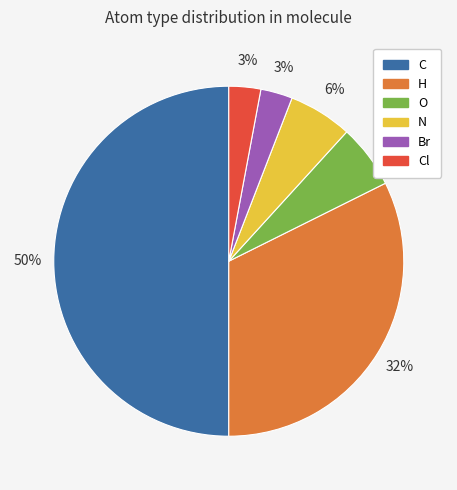

To the nearest percent, what is the average slice percentage?

17%